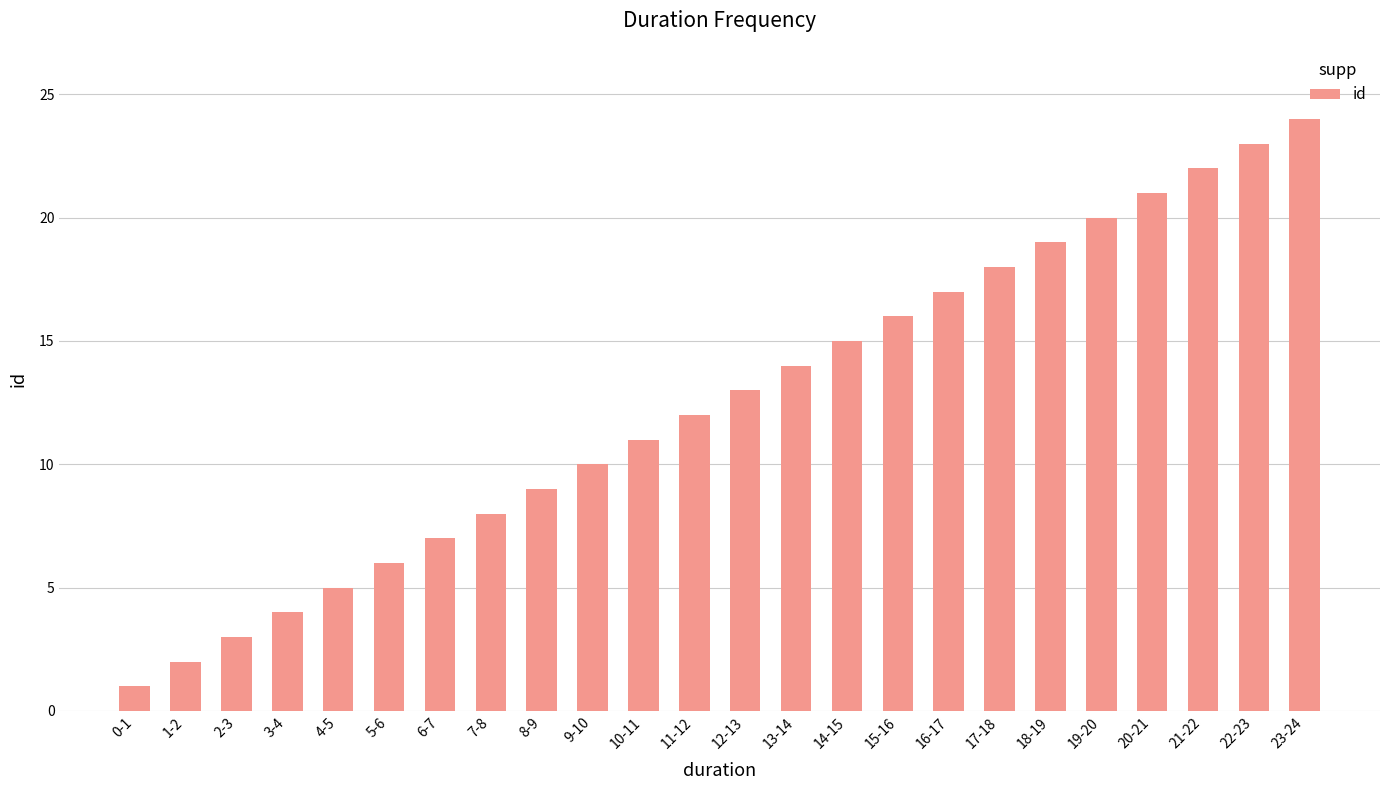

The chart shows a value of 13 at 12-13. True or false?

True